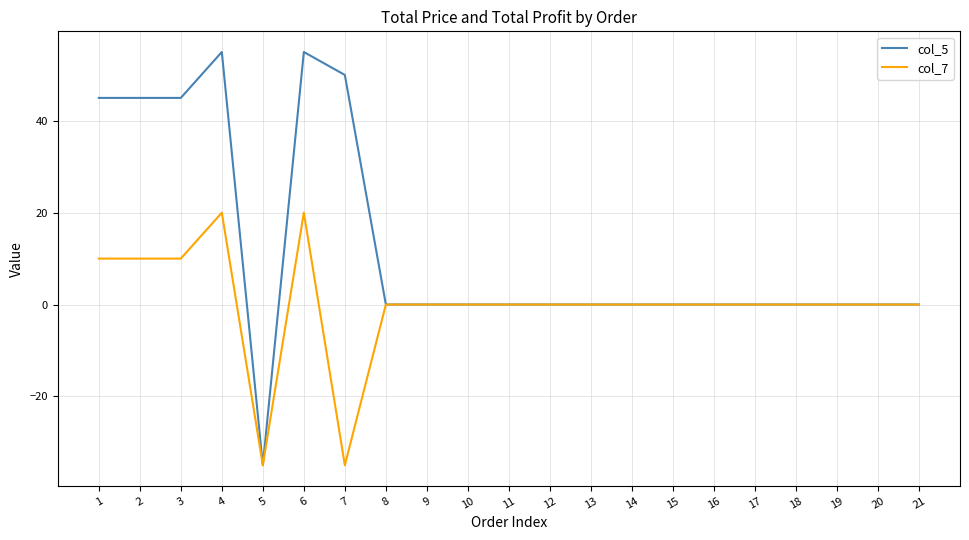

List the series in order of their peak value, highest first.

col_5, col_7